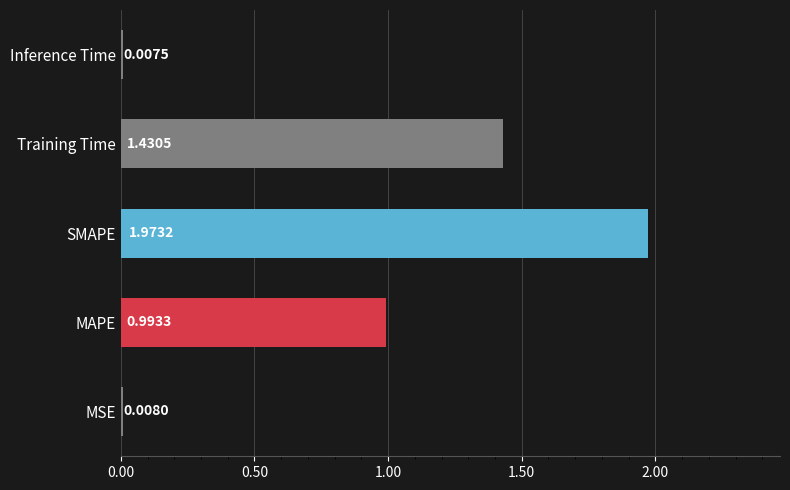

Between MSE and MAPE, which is larger?

MAPE